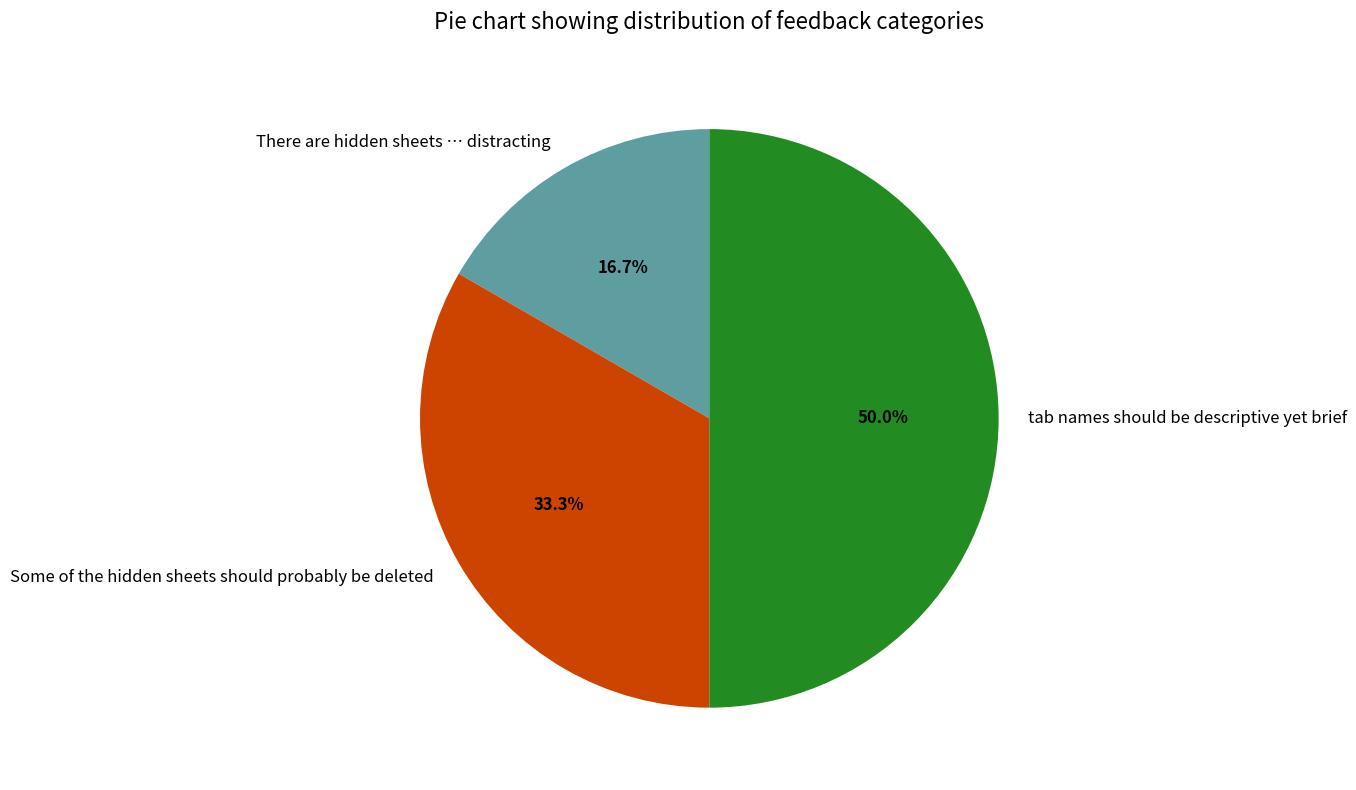

Between tab names should be descriptive yet brief and There are hidden sheets … distracting, which is larger?

tab names should be descriptive yet brief